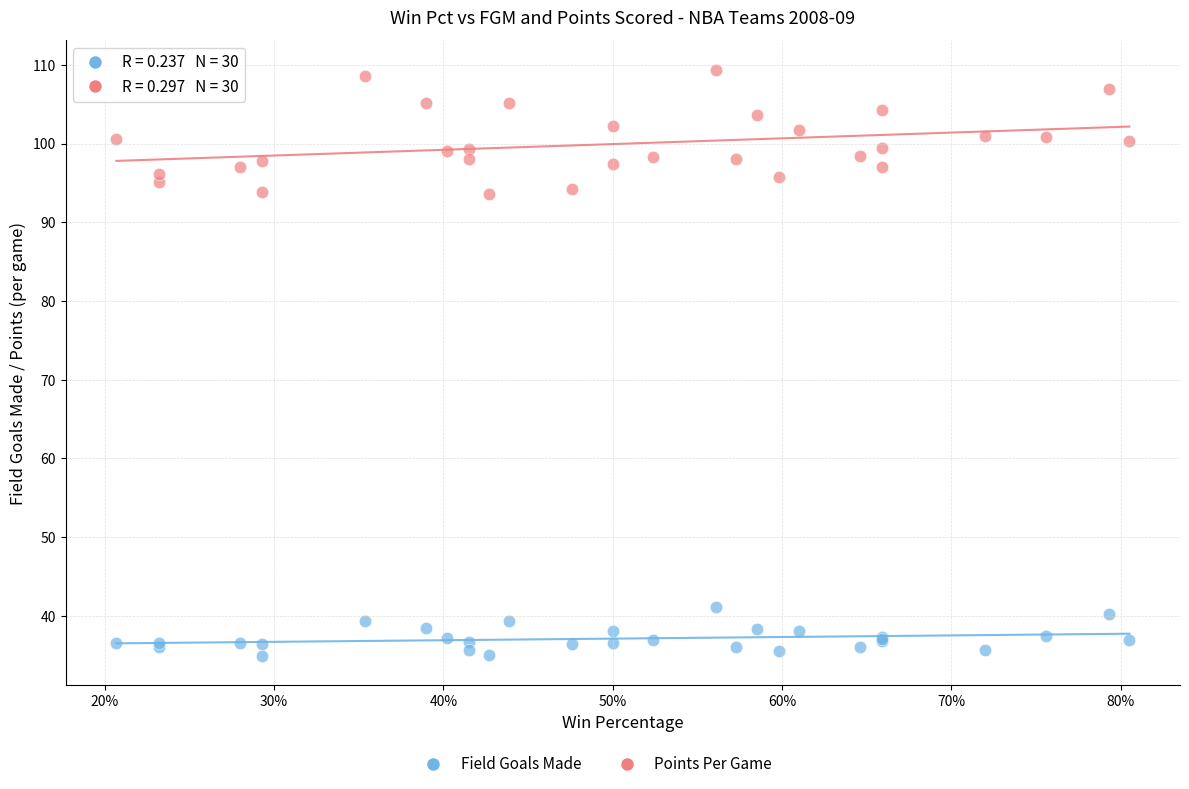

What is the X range (max minus min) for the scatter plot?

0.6